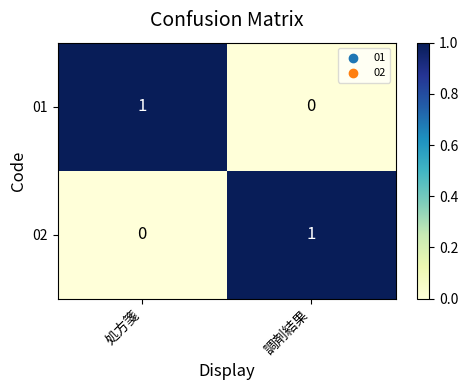

Which category has the lowest value in the 01 series?

調剤結果